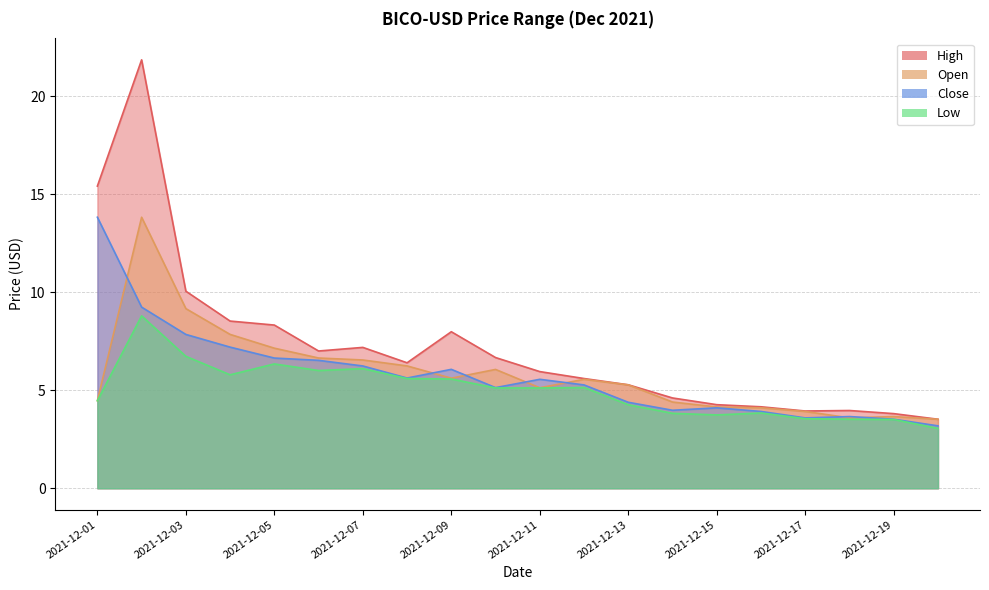

What is the difference between the maximum and second lowest values in the Open series?

10.2